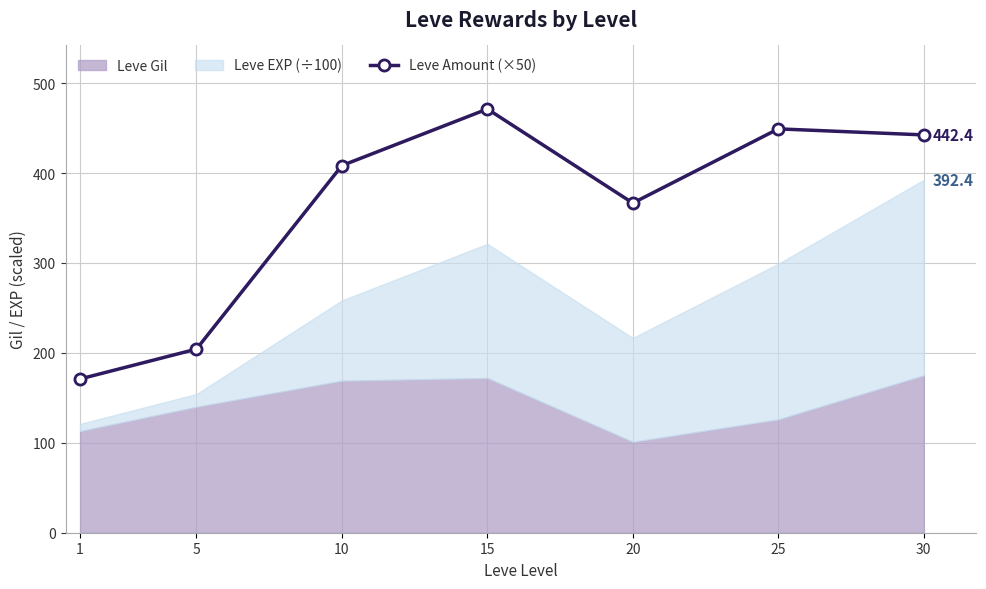

What is the change in value from 5 to 25?

+244.9